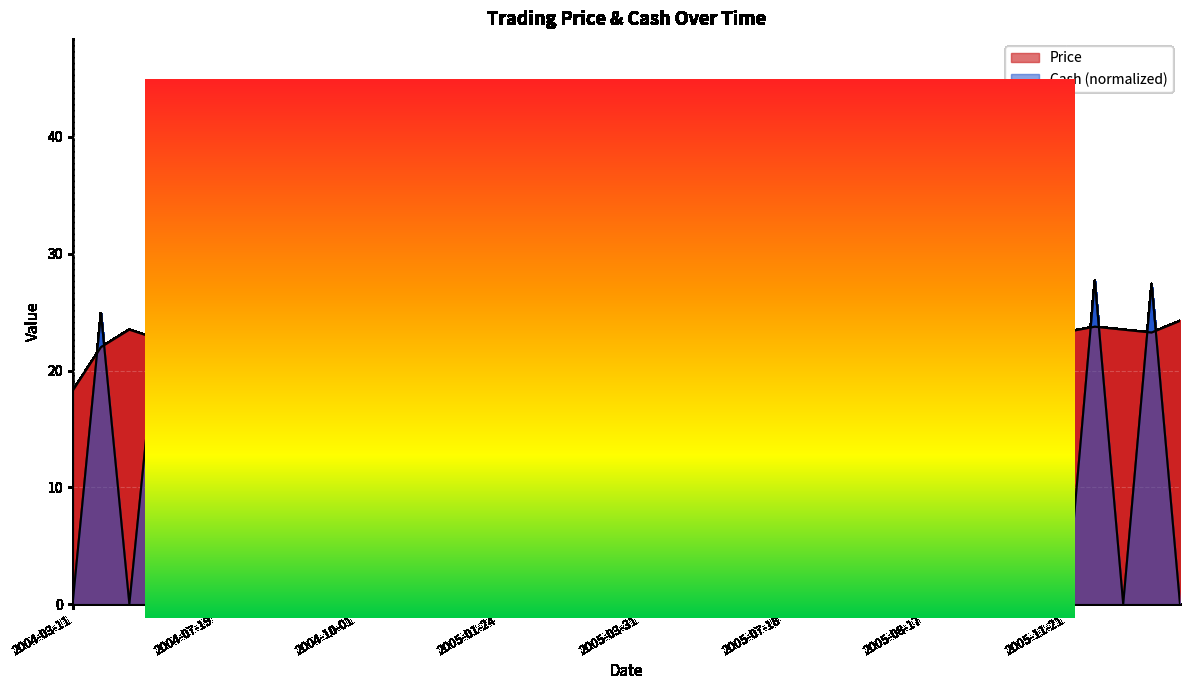

What is the label of the 35th point from the right?

2004-07-19